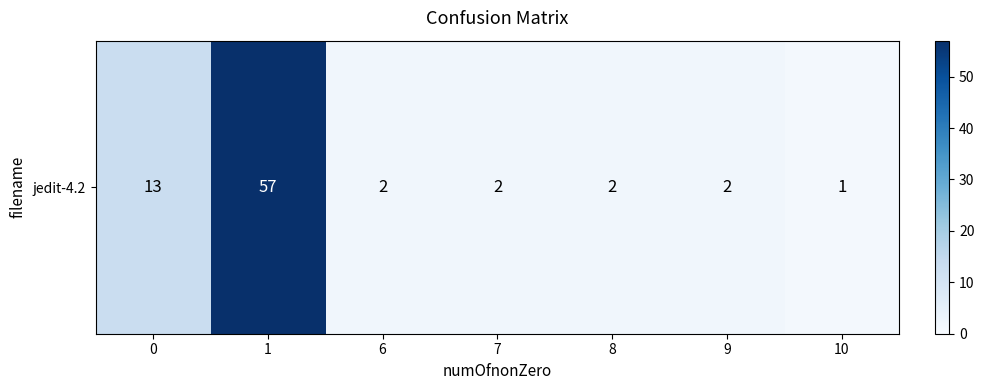

List the labels in order of value, smallest first.

10, 6, 7, 8, 9, 0, 1